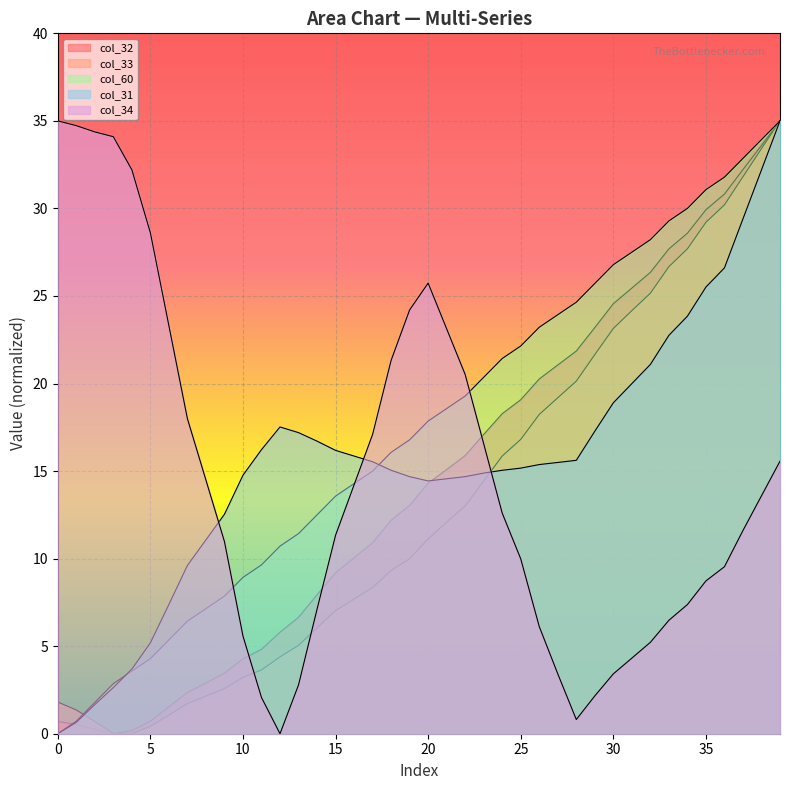

Is it true that col_32 equals 25.5 at 31?

True